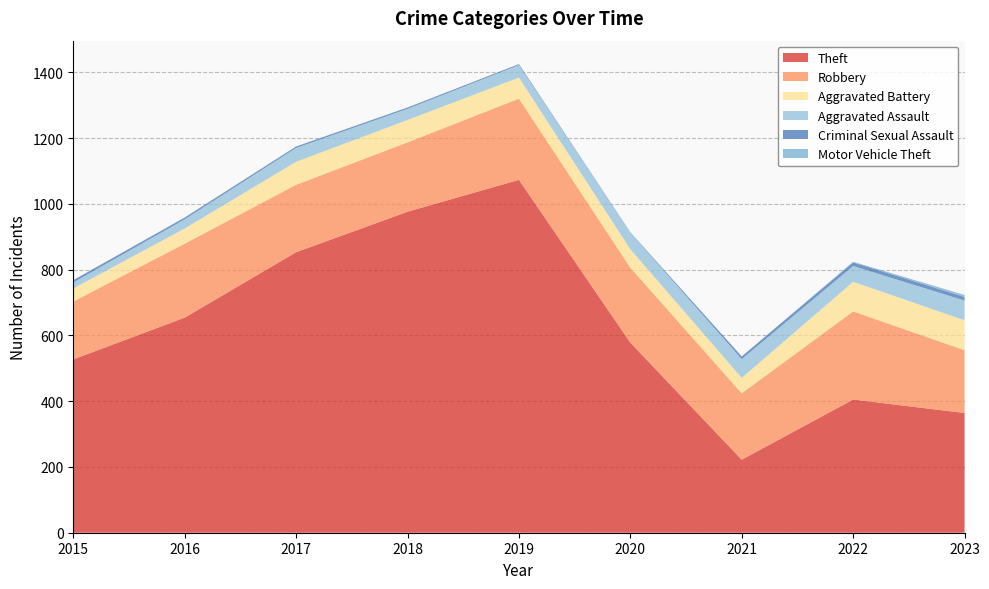

Reading left to right, list all the values displayed in this chart.

Theft: 2015=527	2016=654	2017=853	2018=976	2019=1073	2020=578	2021=222	2022=405	2023=364
Robbery: 2015=176	2016=225	2017=205	2018=211	2019=247	2020=228	2021=202	2022=268	2023=191
Aggravated Battery: 2015=40	2016=46	2017=70	2018=68	2019=64	2020=56	2021=47	2022=90	2023=91
Aggravated Assault: 2015=18	2016=28	2017=42	2018=34	2019=38	2020=50	2021=57	2022=48	2023=60
Criminal Sexual Assault: 2015=7	2016=5	2017=4	2018=4	2019=3	2020=1	2021=8	2022=11	2023=11
Motor Vehicle Theft: 2015=0	2016=1	2017=1	2018=0	2019=0	2020=1	2021=0	2022=2	2023=6